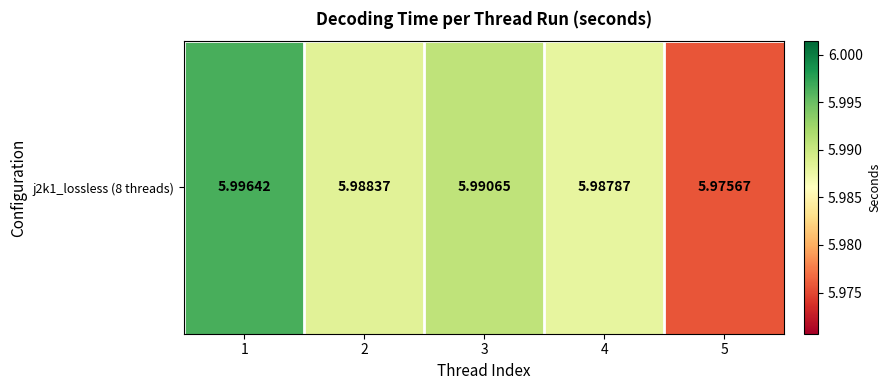

Rank the categories by value from lowest to highest.

5, 4, 2, 3, 1